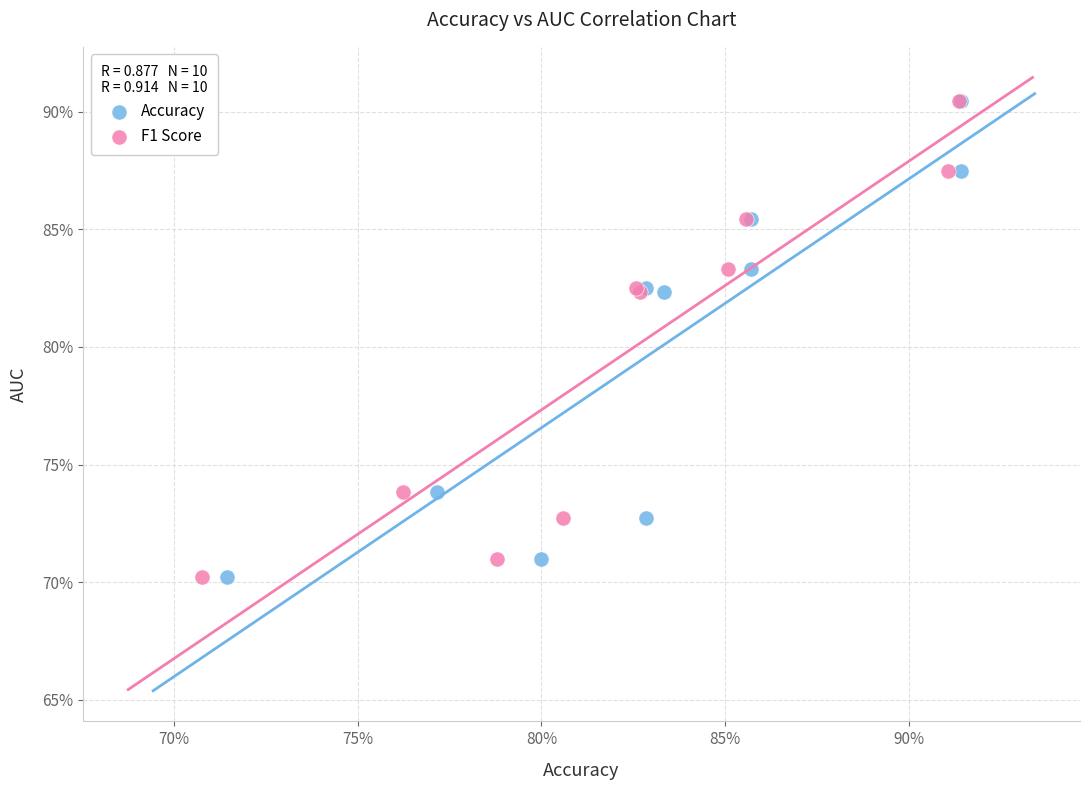

What are all the series names shown in the legend?

Accuracy, F1 Score